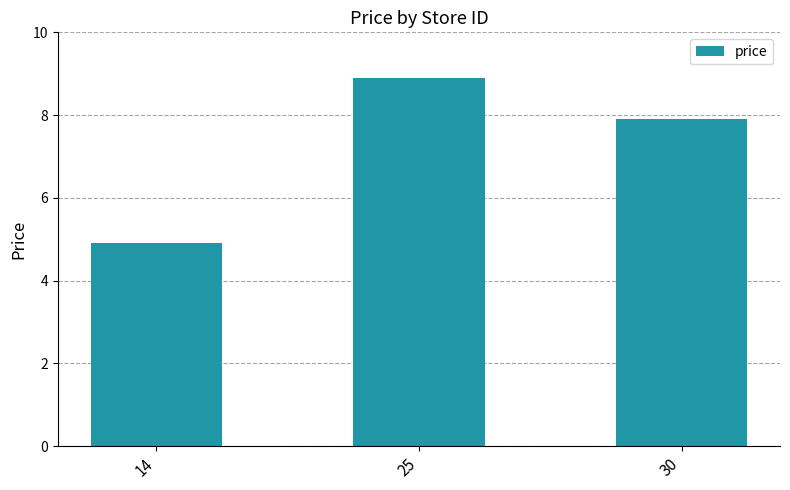

Reading right to left, transcribe all the data shown in this chart.

30=7.9	25=8.9	14=4.9